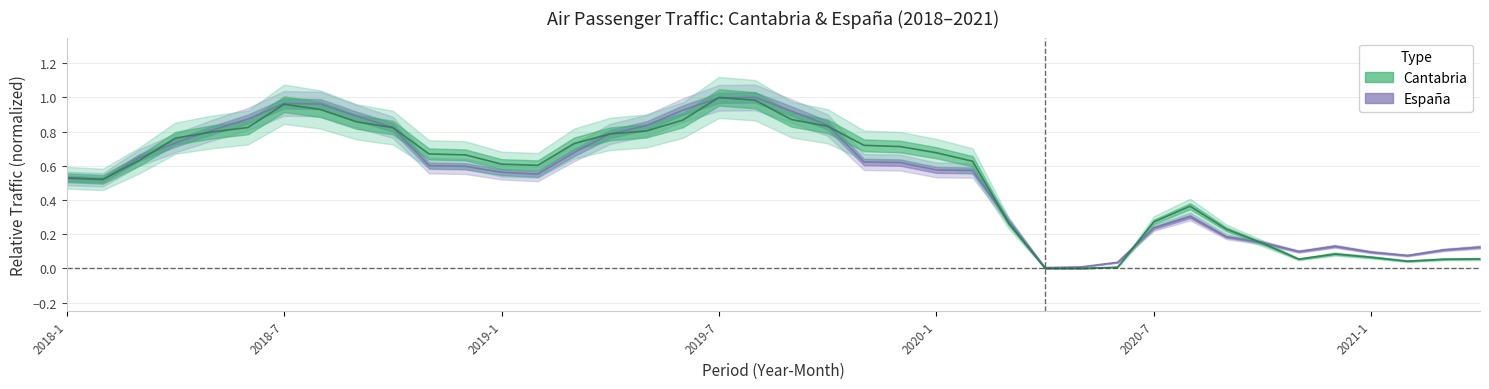

What is the label of the 40th point from the left?

2021-4